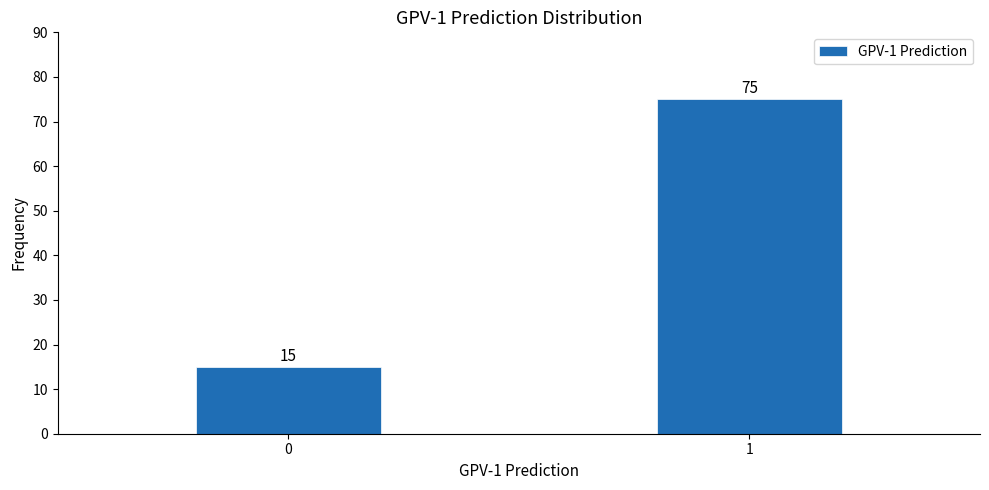

Reading left to right, extract all data points from this chart.

0=15	1=75